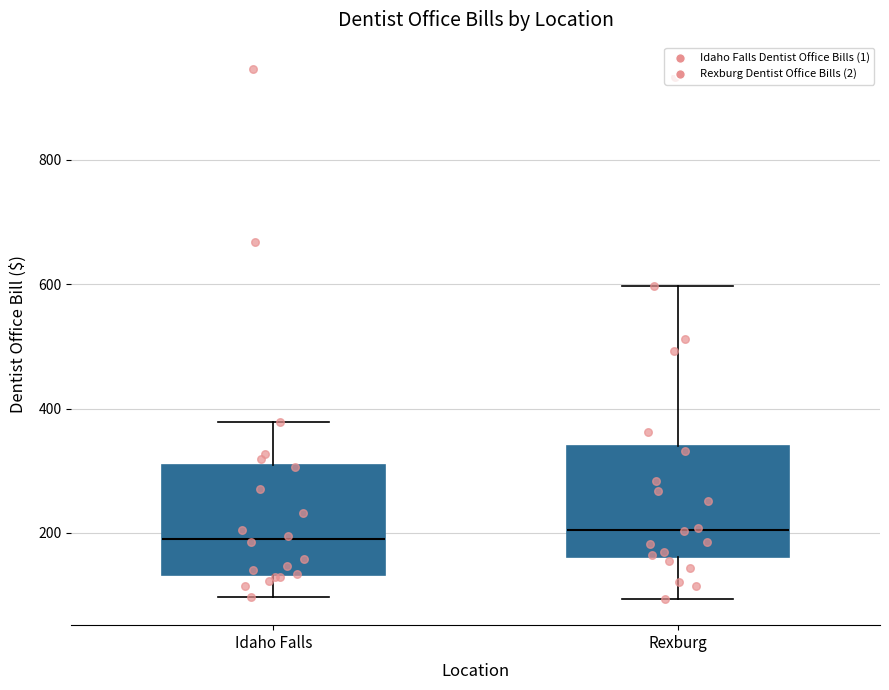

Where does the lower whisker of the box for Rexburg end on the y-axis? The values are not printed on the chart, so give them approximately, as read against the axis.

100